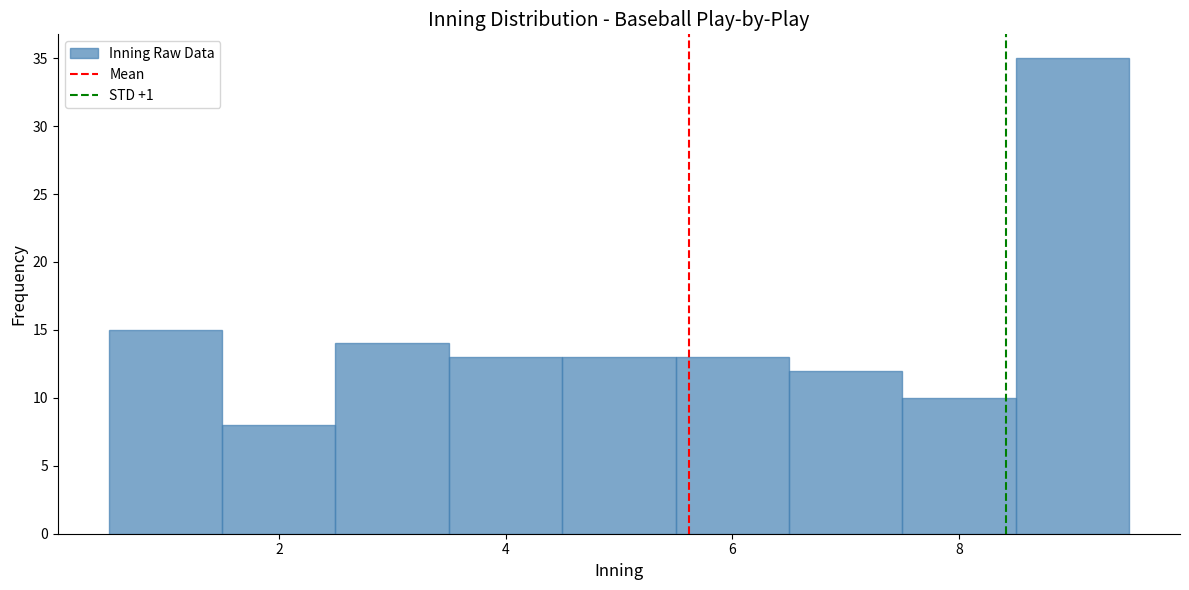

Over which range of the x-axis is the bar tallest?

8.5 to 9.5